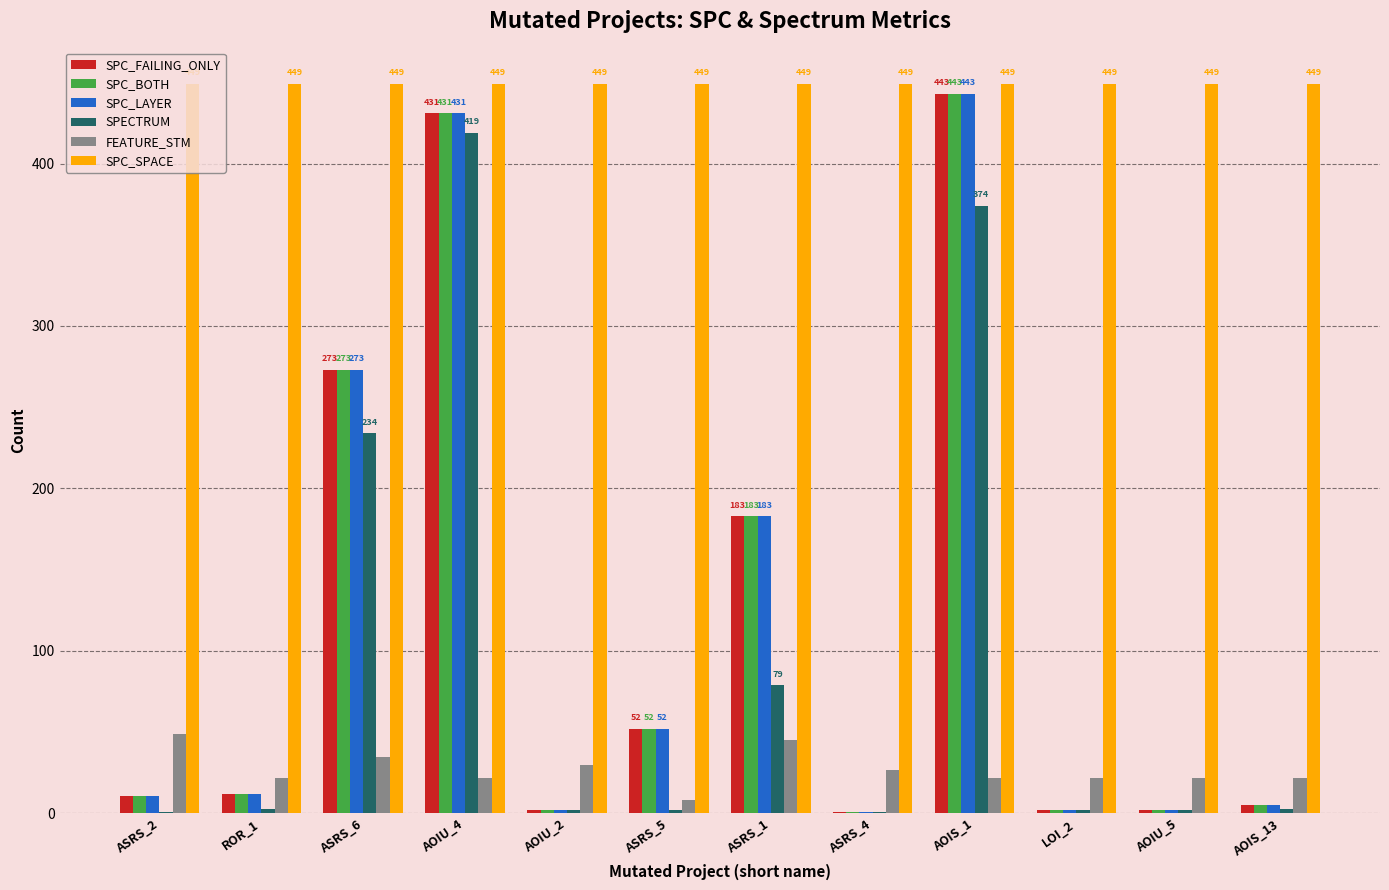

Are the bars grouped side by side (vs. stacked)?

Yes